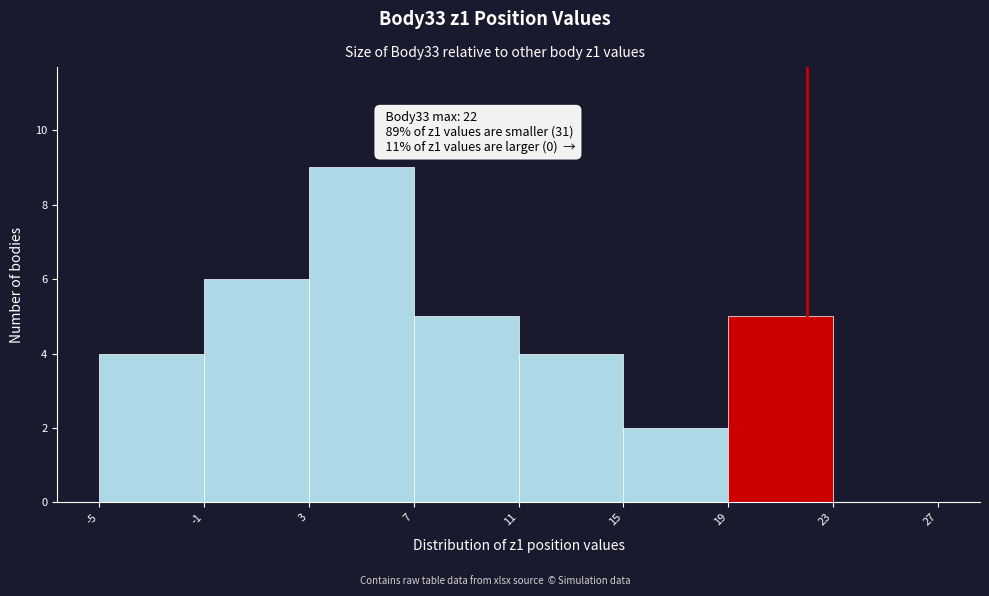

Over which range of the x-axis is the bar tallest?

3 to 7